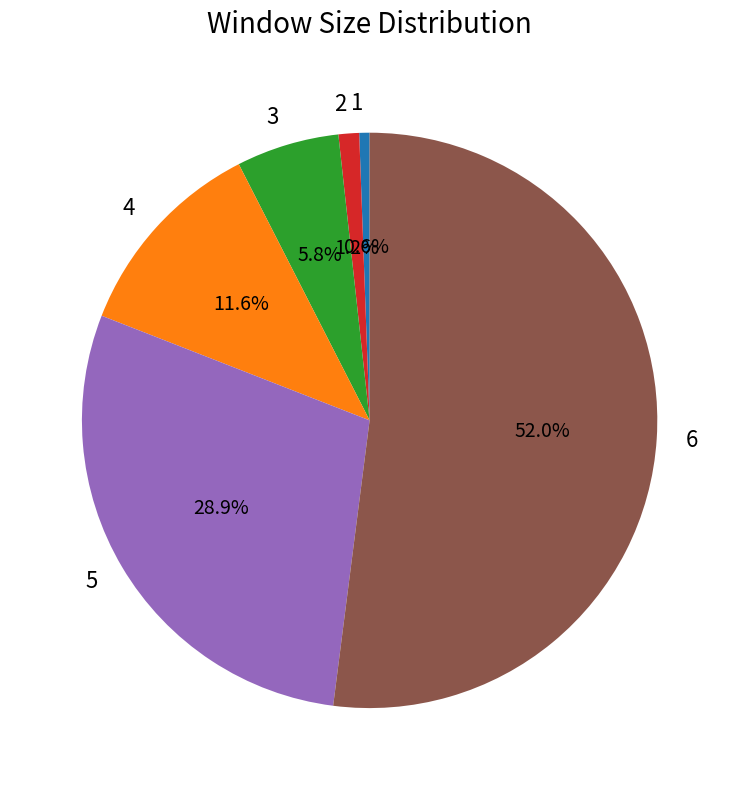

To the nearest percent, what is the average slice percentage?

17%